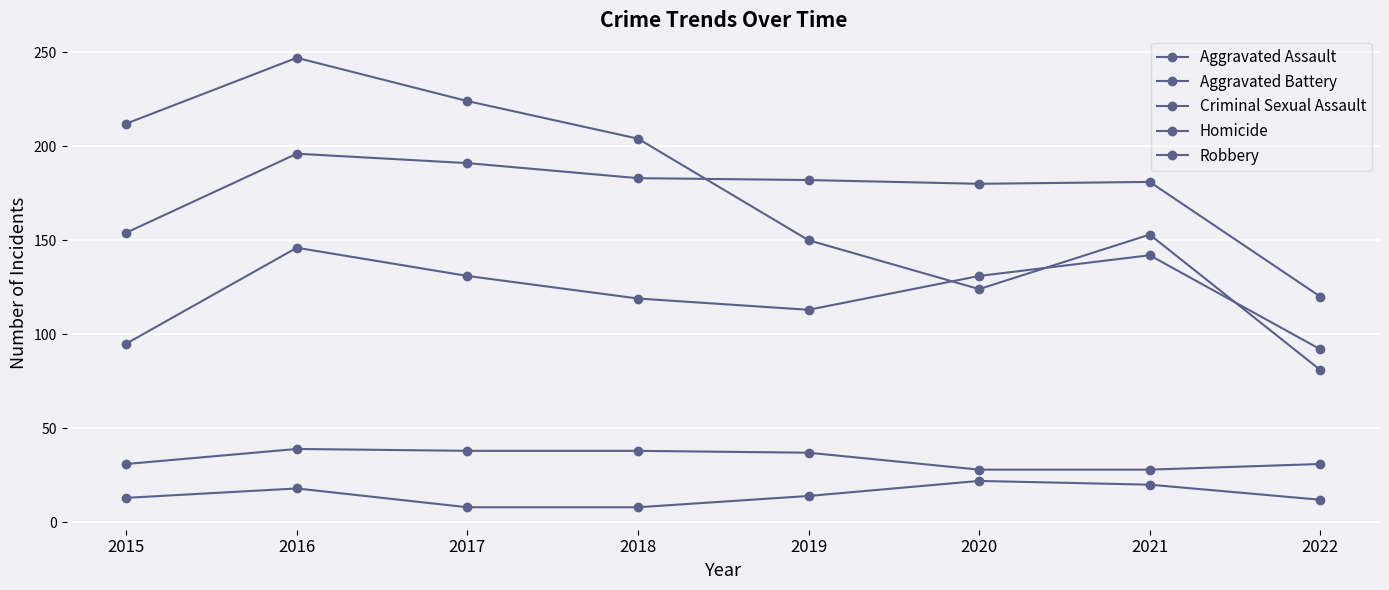

What is the difference between the maximum and minimum values in the Criminal Sexual Assault series?

11